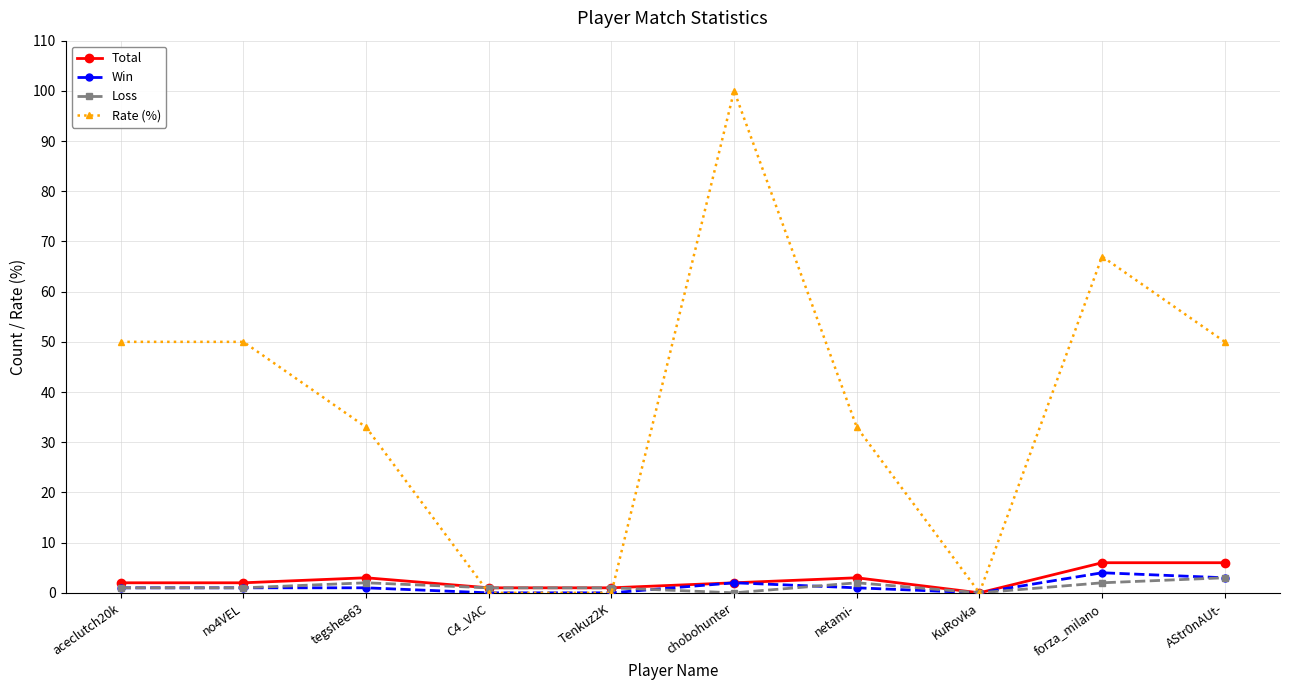

Reading left to right, list all the values displayed in this chart.

Total: aceclutch20k=2	no4VEL=2	tegshee63=3	C4_VAC=1	Tenkuz2K=1	chobohunter=2	netami-=3	KuRovka=0	forza_milano=6	AStr0nAUt-=6
Win: aceclutch20k=1	no4VEL=1	tegshee63=1	C4_VAC=0	Tenkuz2K=0	chobohunter=2	netami-=1	KuRovka=0	forza_milano=4	AStr0nAUt-=3
Loss: aceclutch20k=1	no4VEL=1	tegshee63=2	C4_VAC=1	Tenkuz2K=1	chobohunter=0	netami-=2	KuRovka=0	forza_milano=2	AStr0nAUt-=3
Rate (%): aceclutch20k=50	no4VEL=50	tegshee63=33	C4_VAC=0	Tenkuz2K=0	chobohunter=100	netami-=33	KuRovka=0	forza_milano=67	AStr0nAUt-=50